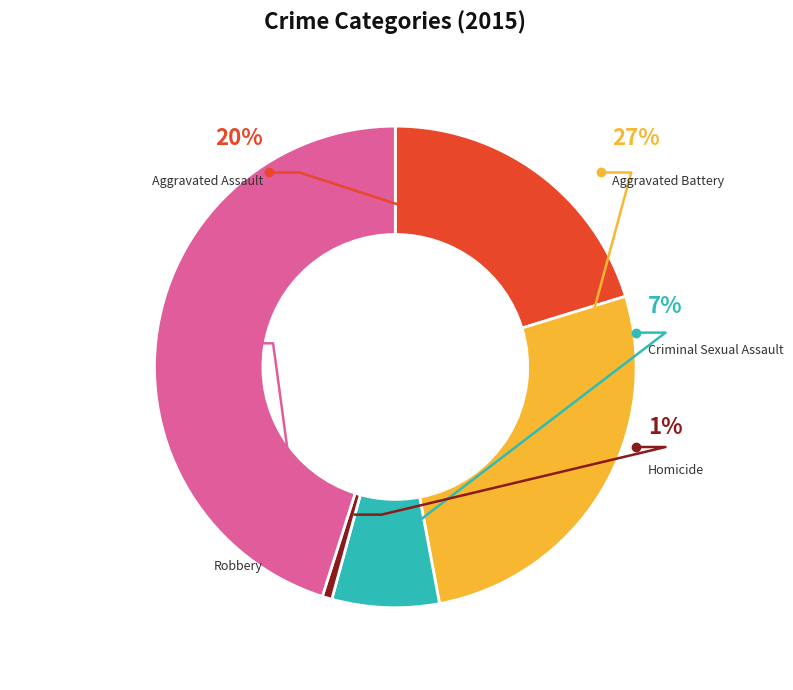

To the nearest percent, what portion does Homicide represent?

1%